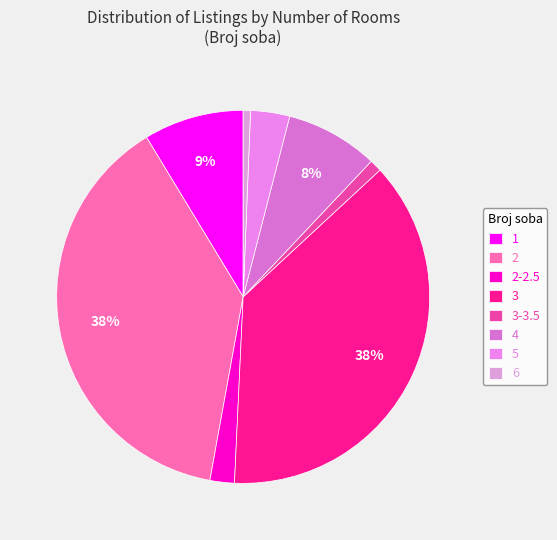

What is the change in value from 3 to 6?

-142